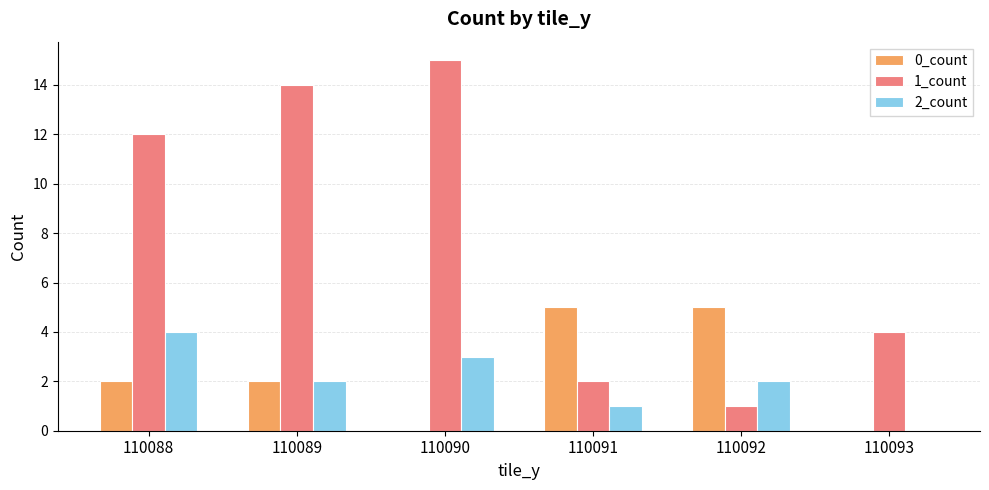

Which series has the largest total across all categories?

1_count